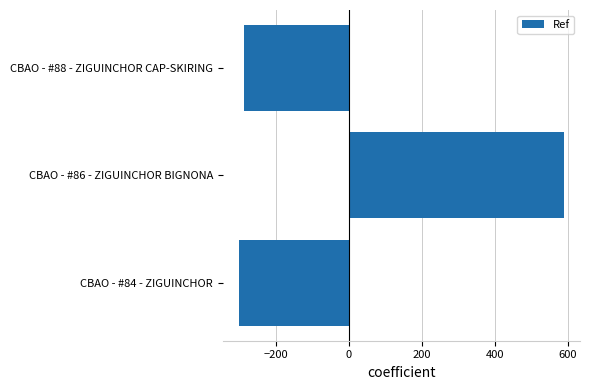

Reading bottom to top, list all the values displayed in this chart.

-300.7	588.3	-287.7